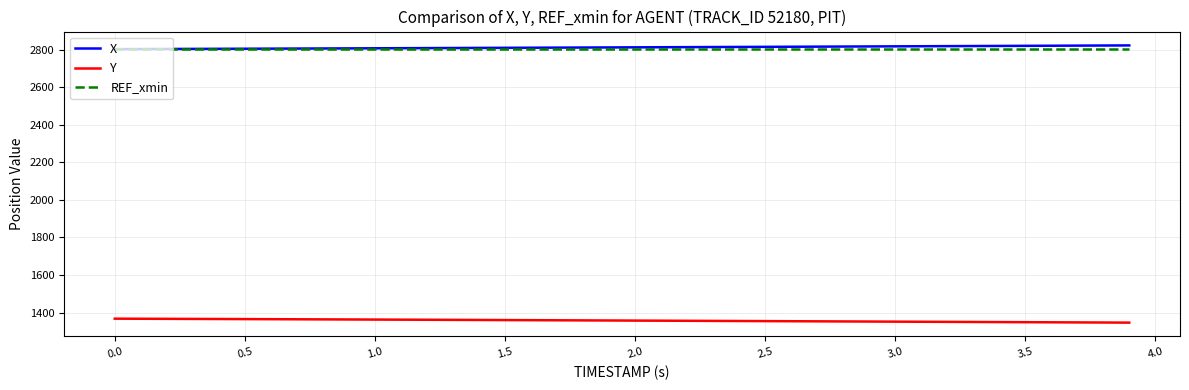

What is the highest value of the REF_xmin series?

2802.4